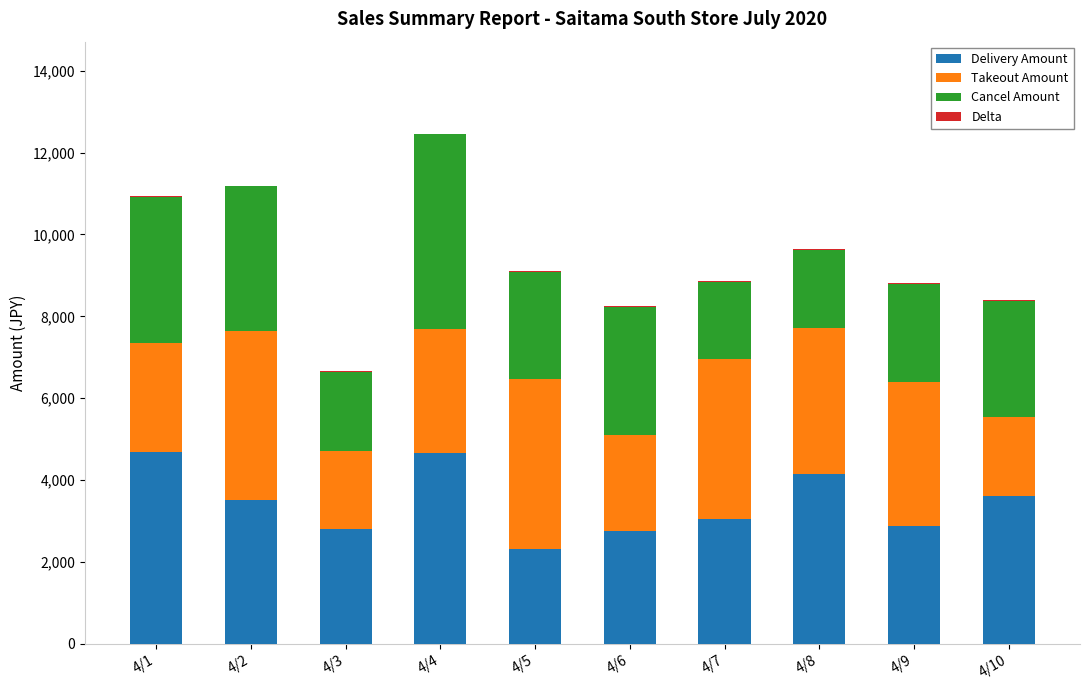

At which category is the sum across all series the highest?

4/4